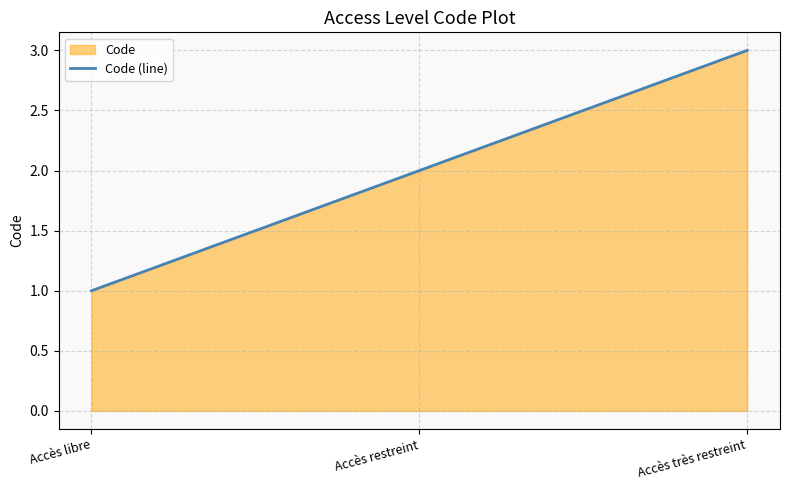

The value at Accès libre is 1. True or false?

True